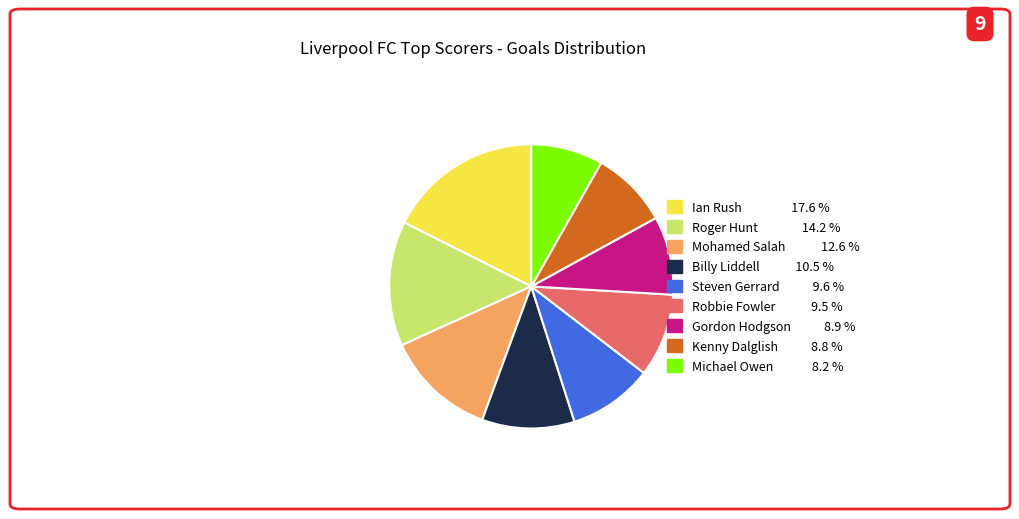

Is Steven Gerrard the majority of the pie?

No